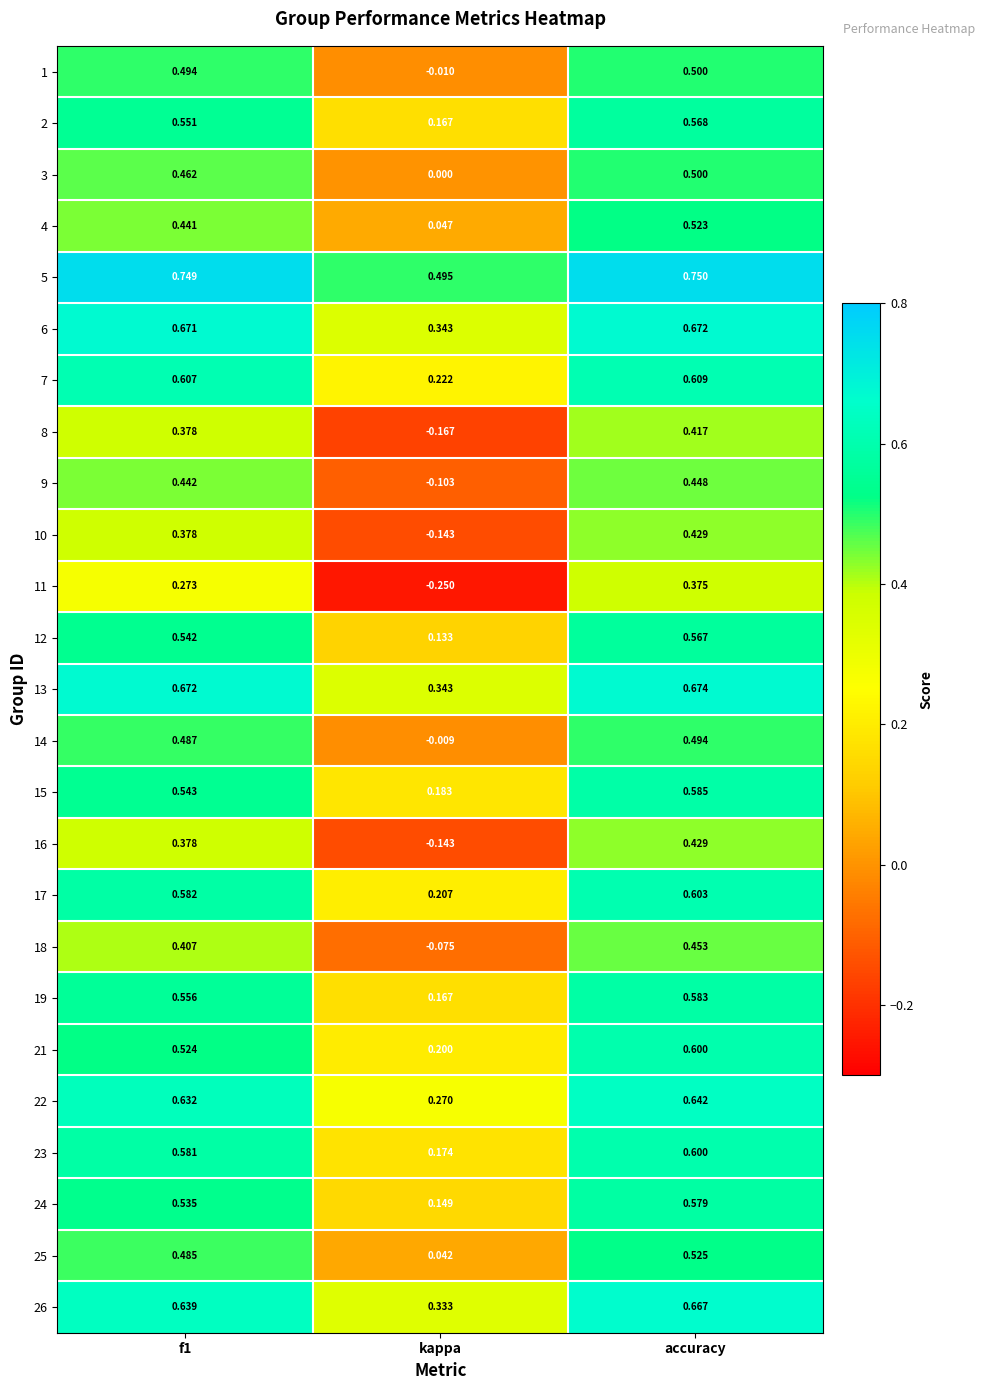

At which label is 19 closest to 0?

kappa